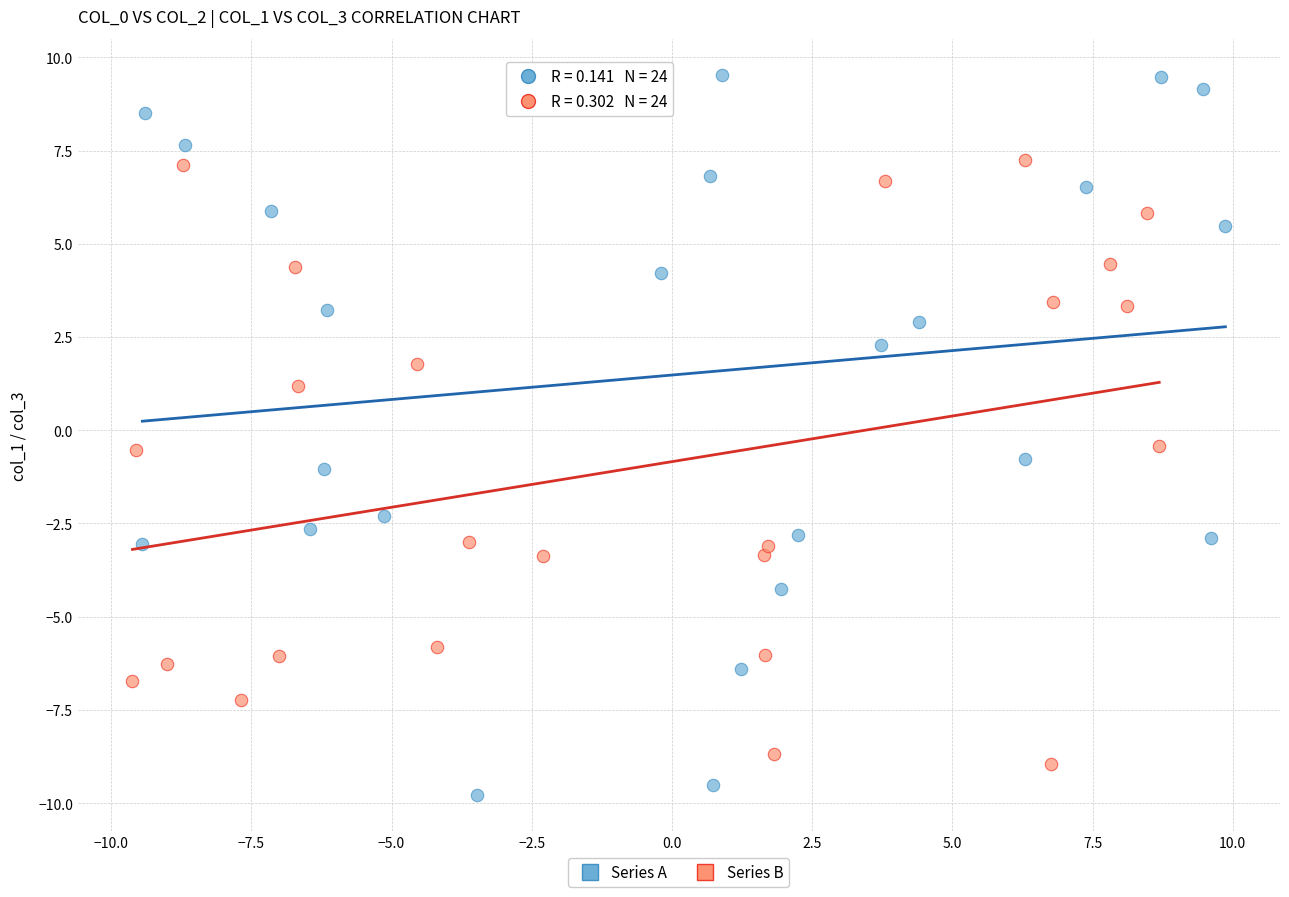

Which series contains the highest Y value?

Series A